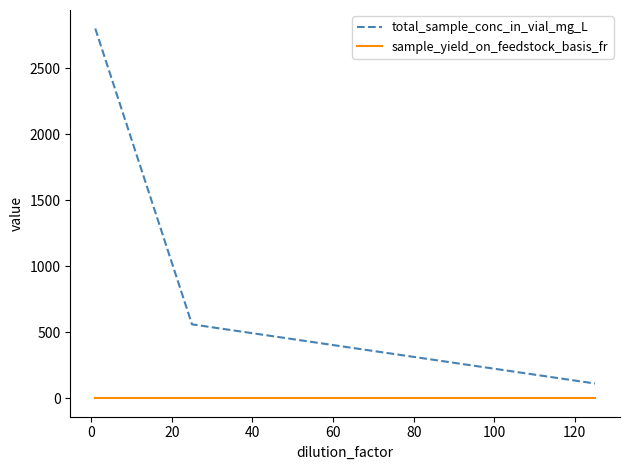

What is the minimum value for total_sample_conc_in_vial_mg_L?

112.0